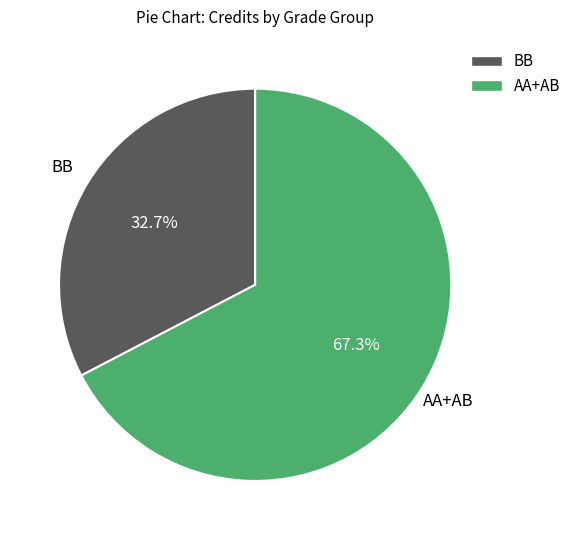

Does any single category account for the majority?

Yes